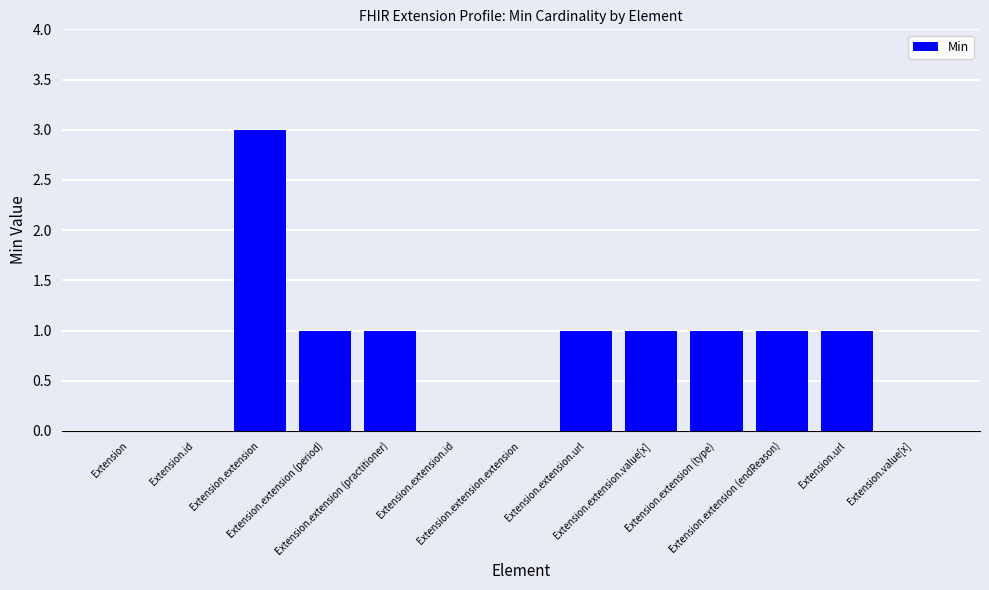

What is the greatest value displayed?

3